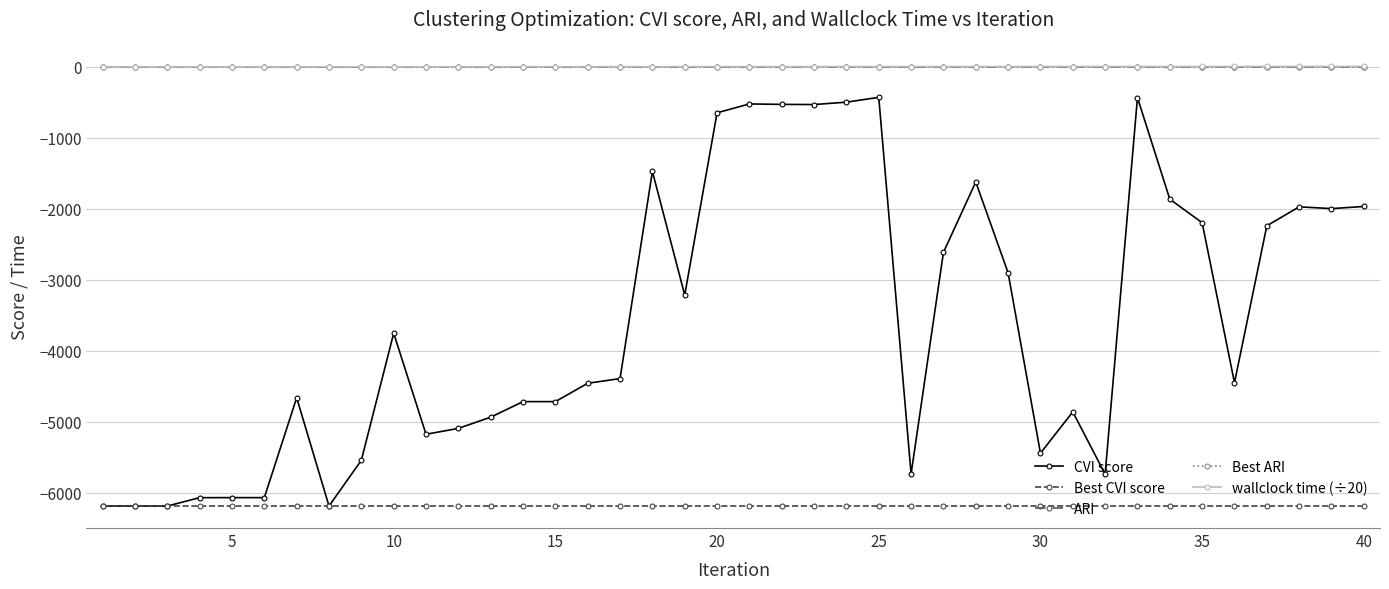

What are all the series names shown in the legend?

CVI score, Best CVI score, ARI, Best ARI, wallclock time (÷20)